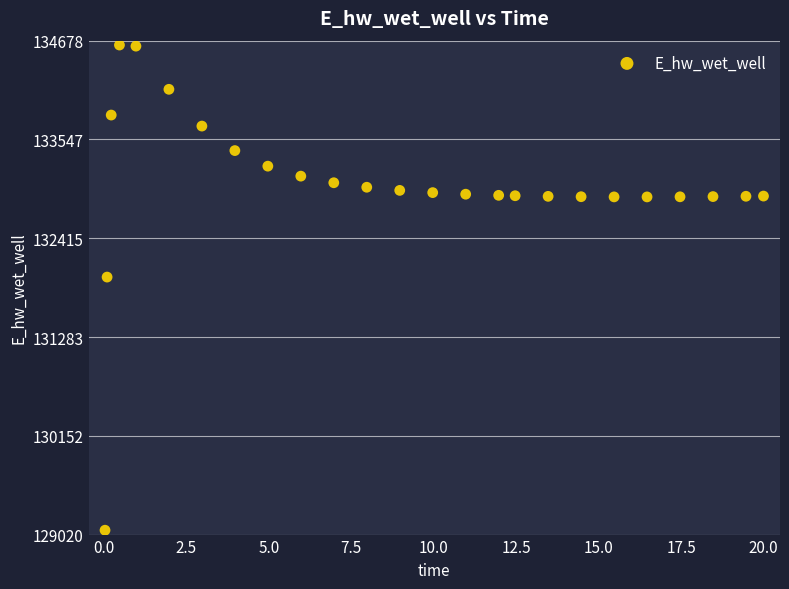

What Y value in the scatter plot is closest to 131849?

131970.1